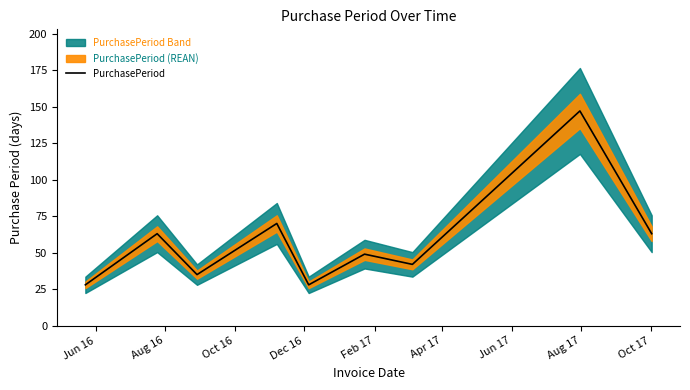

Does the chart have visible grid lines?

No